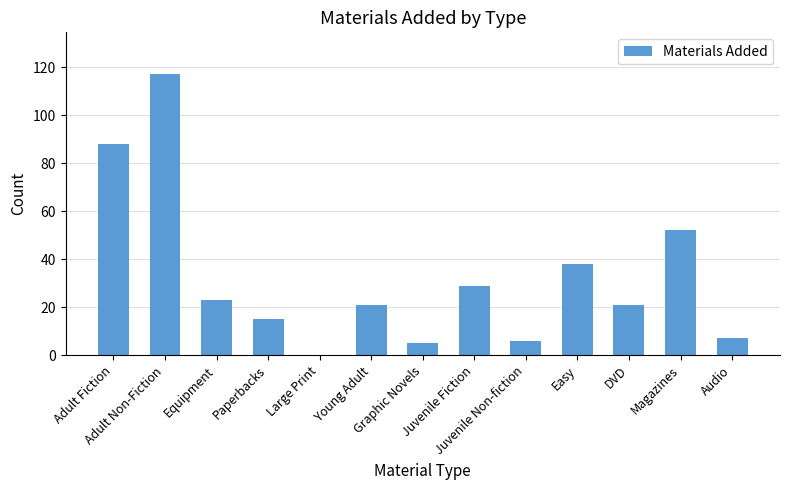

What is the greatest value displayed?

117